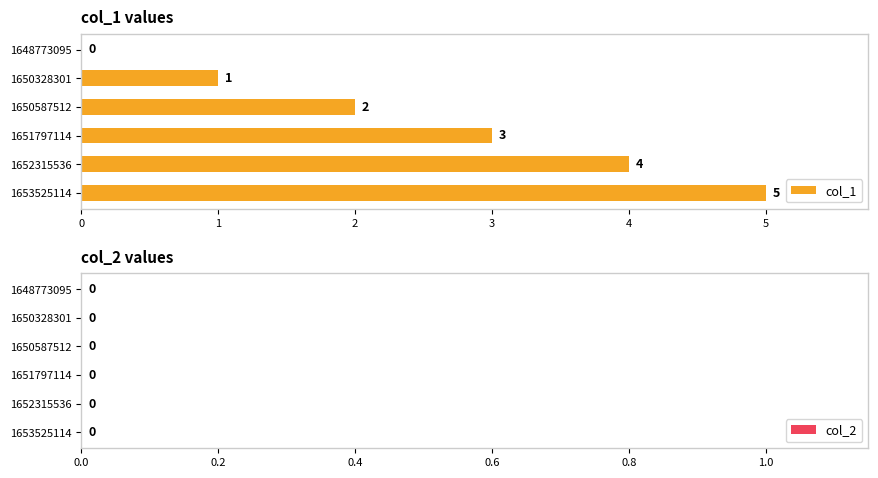

Where is the data nearest to the value 2?

1650587512